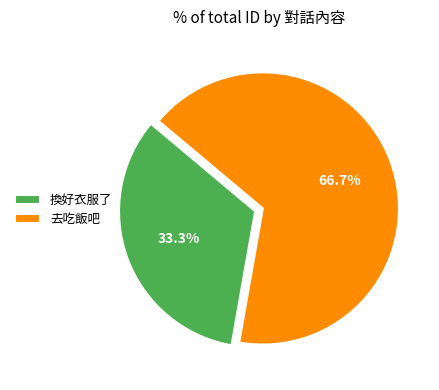

To the nearest percent, what is the difference between the largest and smallest slice percentages?

33%